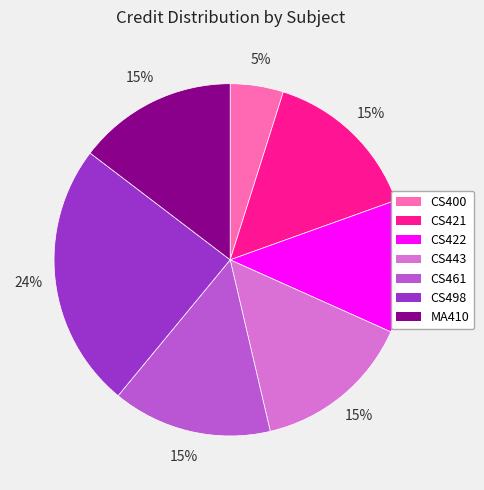

Does CS498 represent more than half of the total?

No